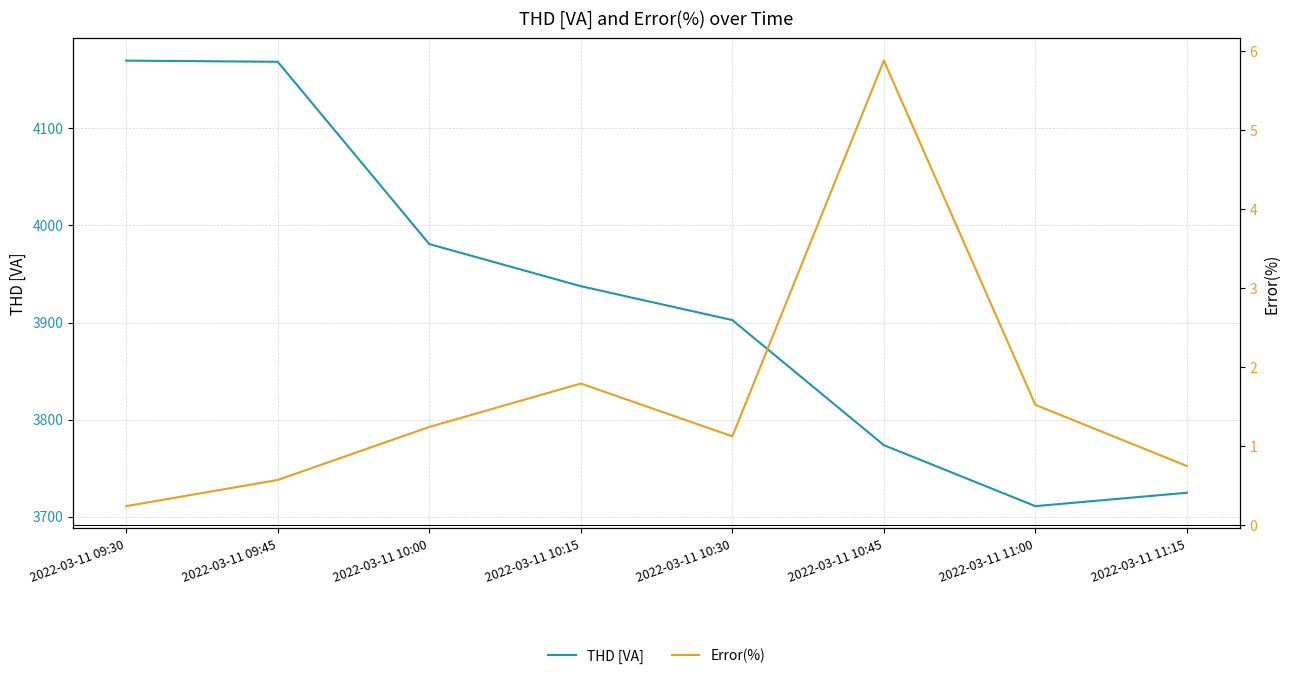

How many data points in THD [VA] are above 3937?

4